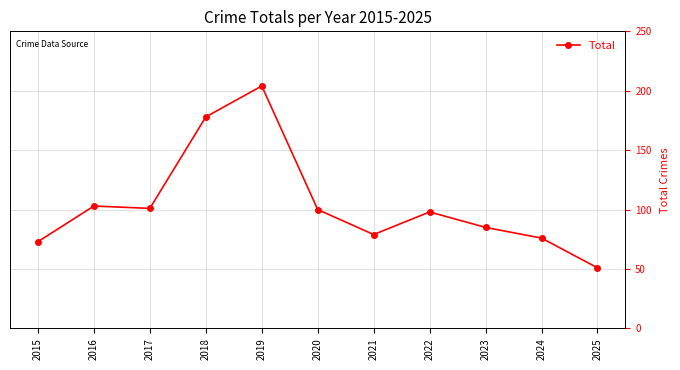

Which category has the highest value across all series?

2019